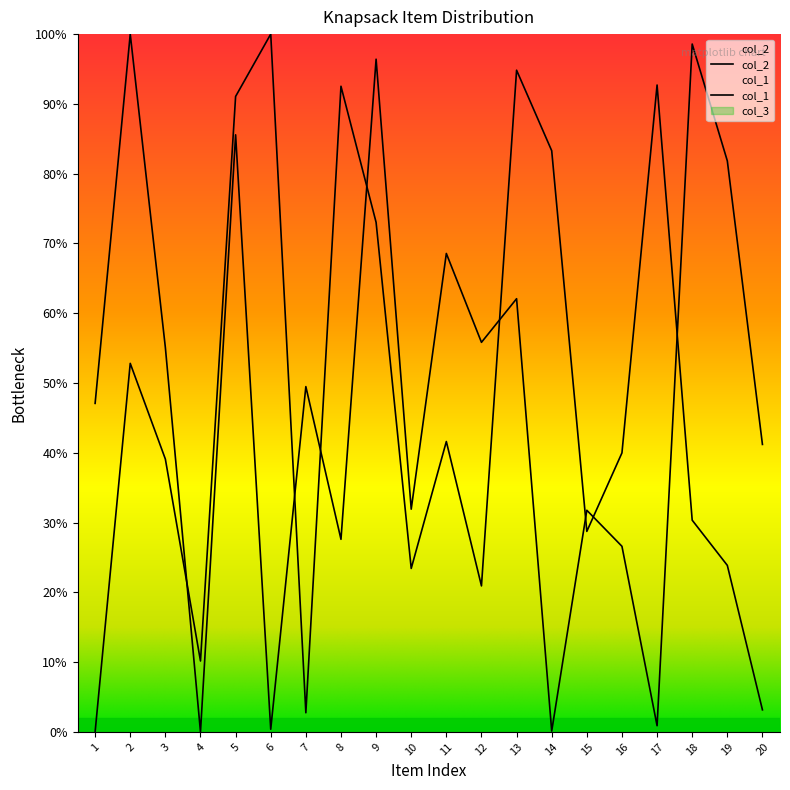

How many data points in col_1 are less than 39?

9